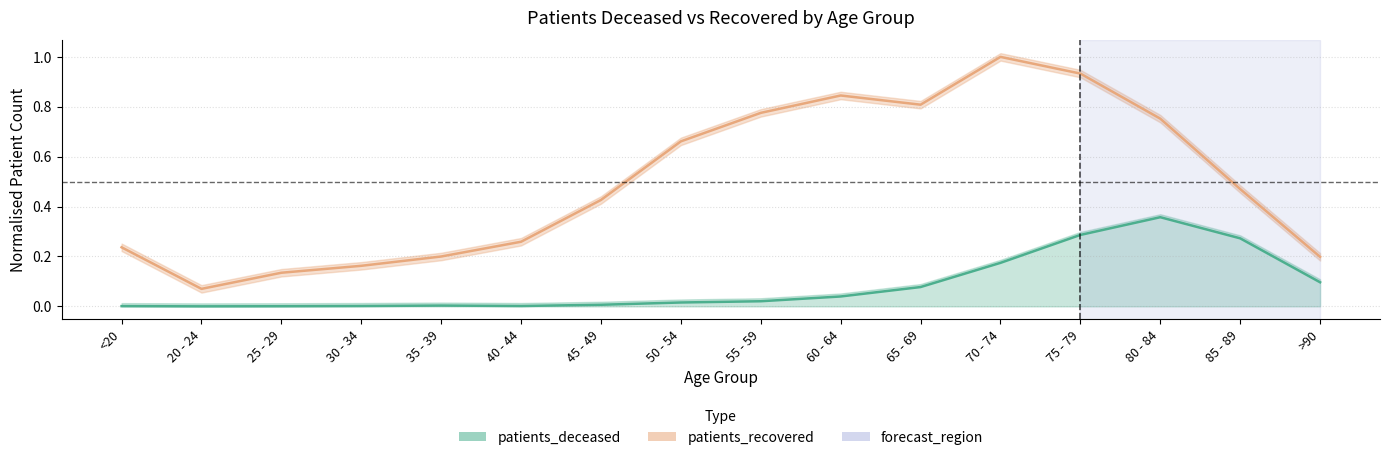

What is the total value across all series at 70 - 74?

1.2